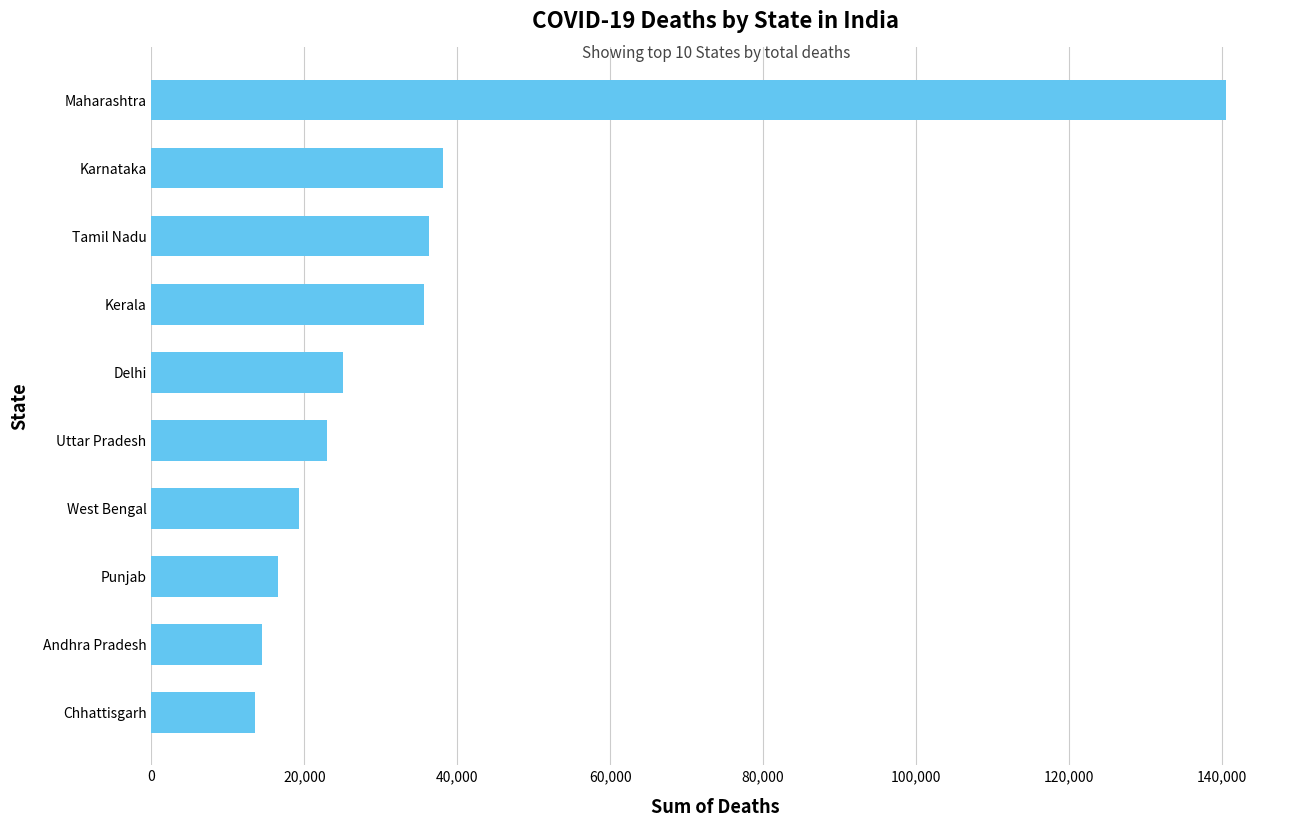

What is the difference between the maximum and minimum values?

126977